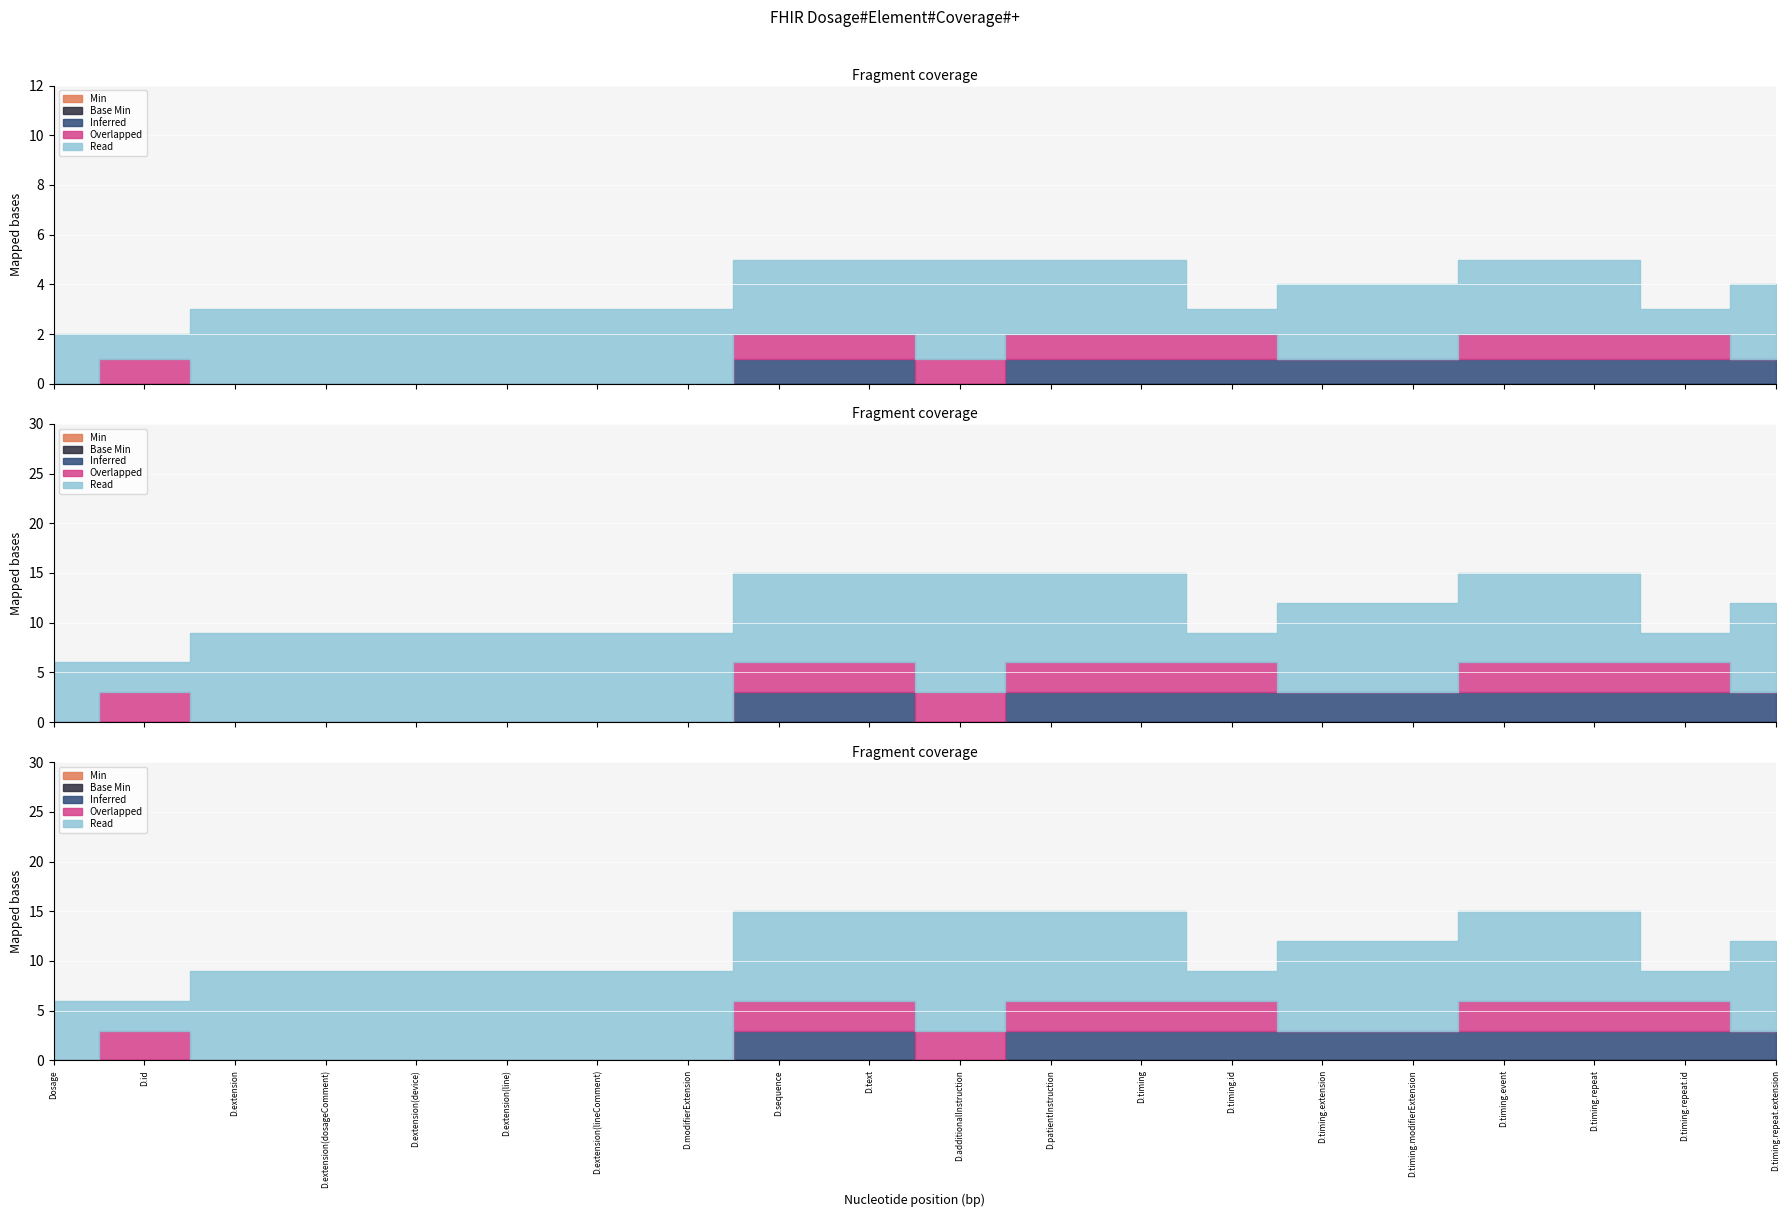

True or false: Min and Read cross at least once.

False